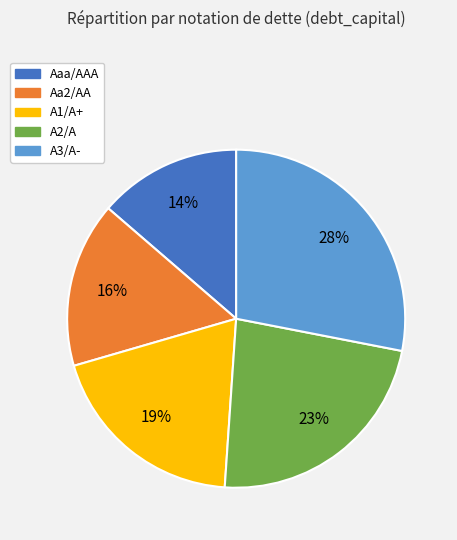

What is the largest slice in the pie chart?

A3/A-